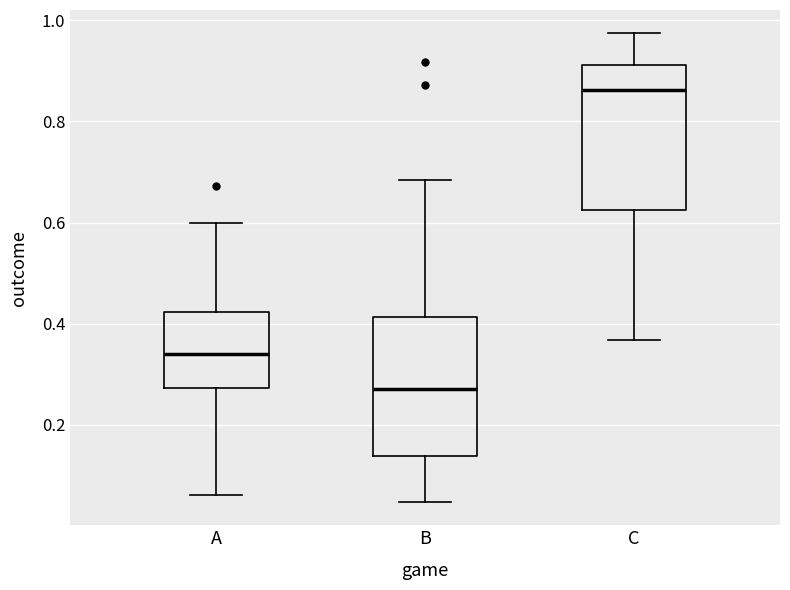

Which box has the lowest median line?

B